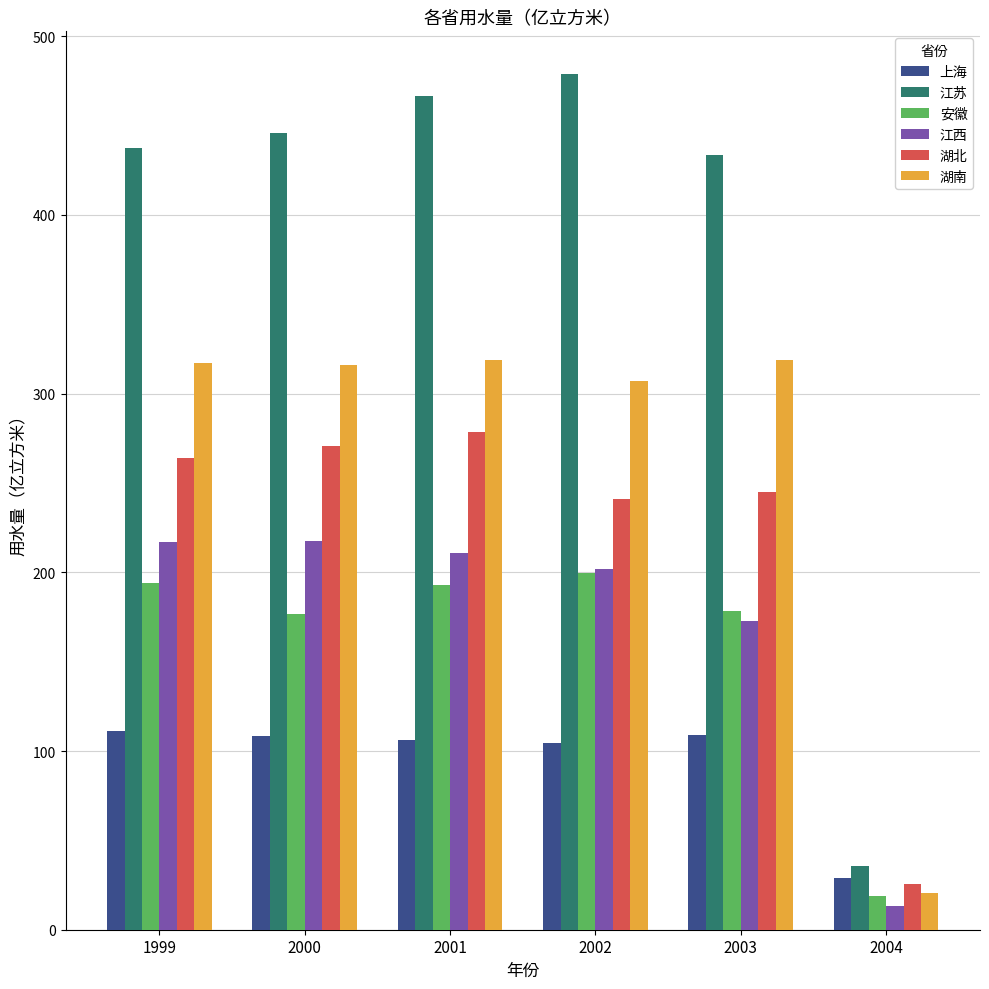

What is the difference between the maximum and minimum values in the 湖北 series?

253.2